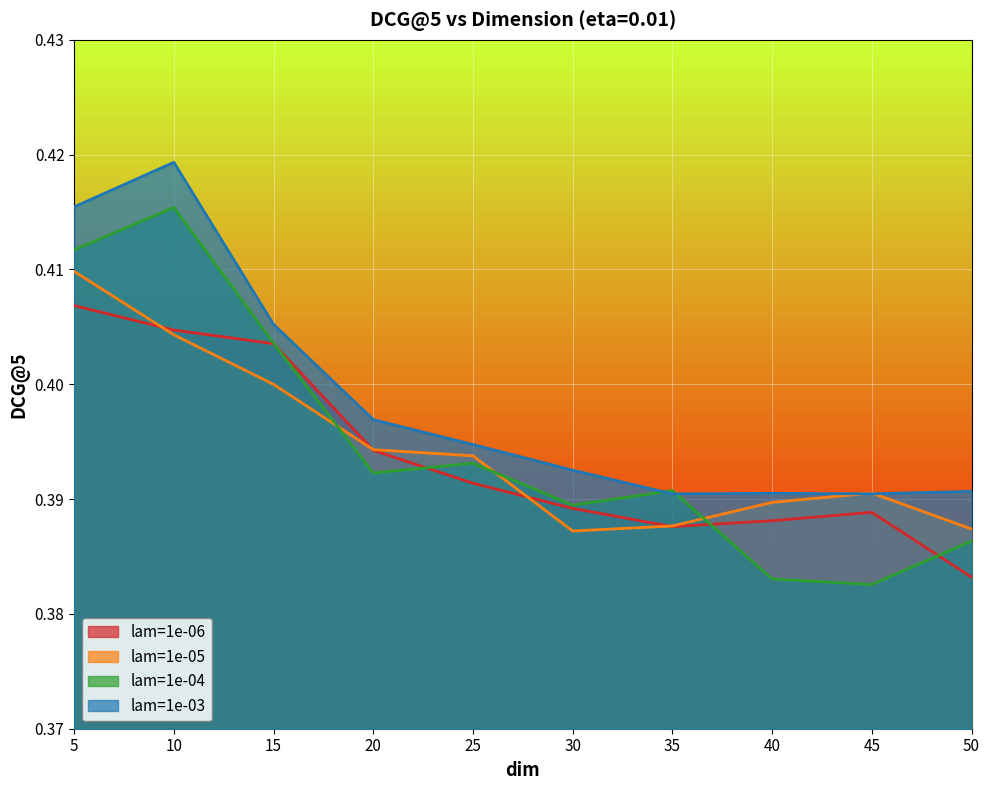

True or false: lam=1e-04 has more than 1 interior local peaks.

True